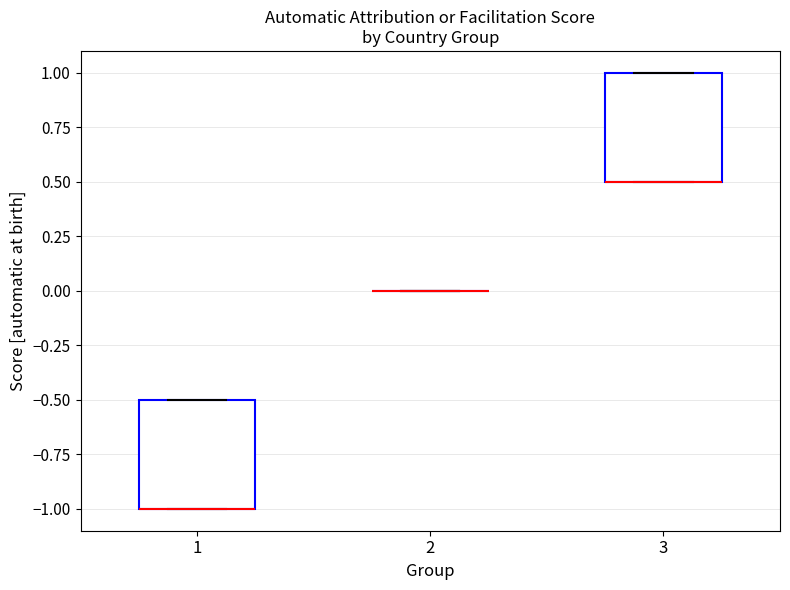

Reading left to right, read every box against the y-axis: the position of its median line, the range the box covers, and the ends of its whiskers. The values are not printed on the chart, so give them approximately, as read against the axis.

1: median -1.0 (drawn on the box's lower edge), box -1.0 to -0.5, whiskers -1.0 to -0.5
2: box collapsed to a line at 0.0, whiskers 0.0 to 0.0
3: median 0.5 (drawn on the box's lower edge), box 0.5 to 1.0, whiskers 0.5 to 1.0